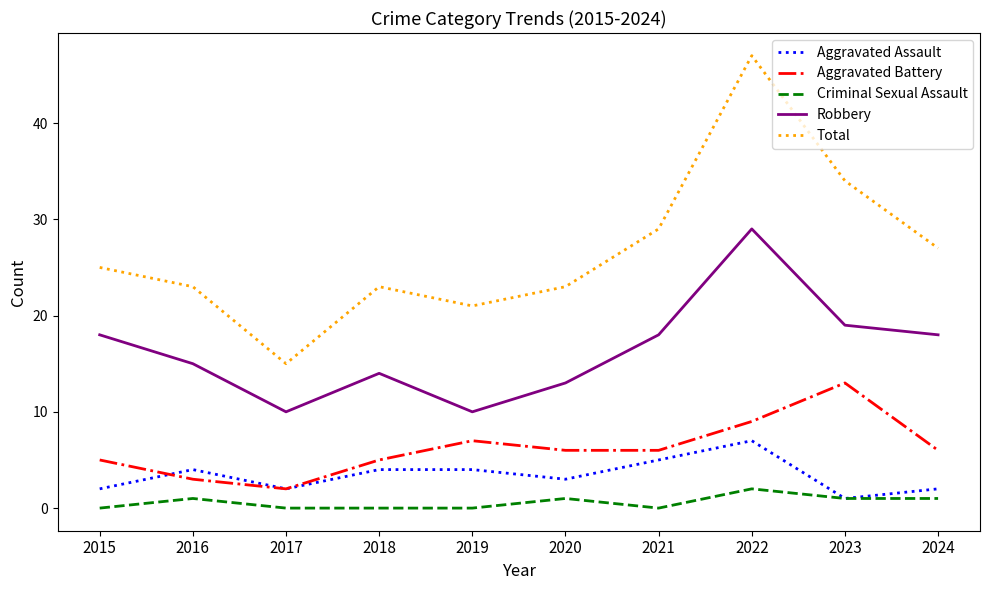

The Criminal Sexual Assault series shows 0 at 2017. True or false?

True